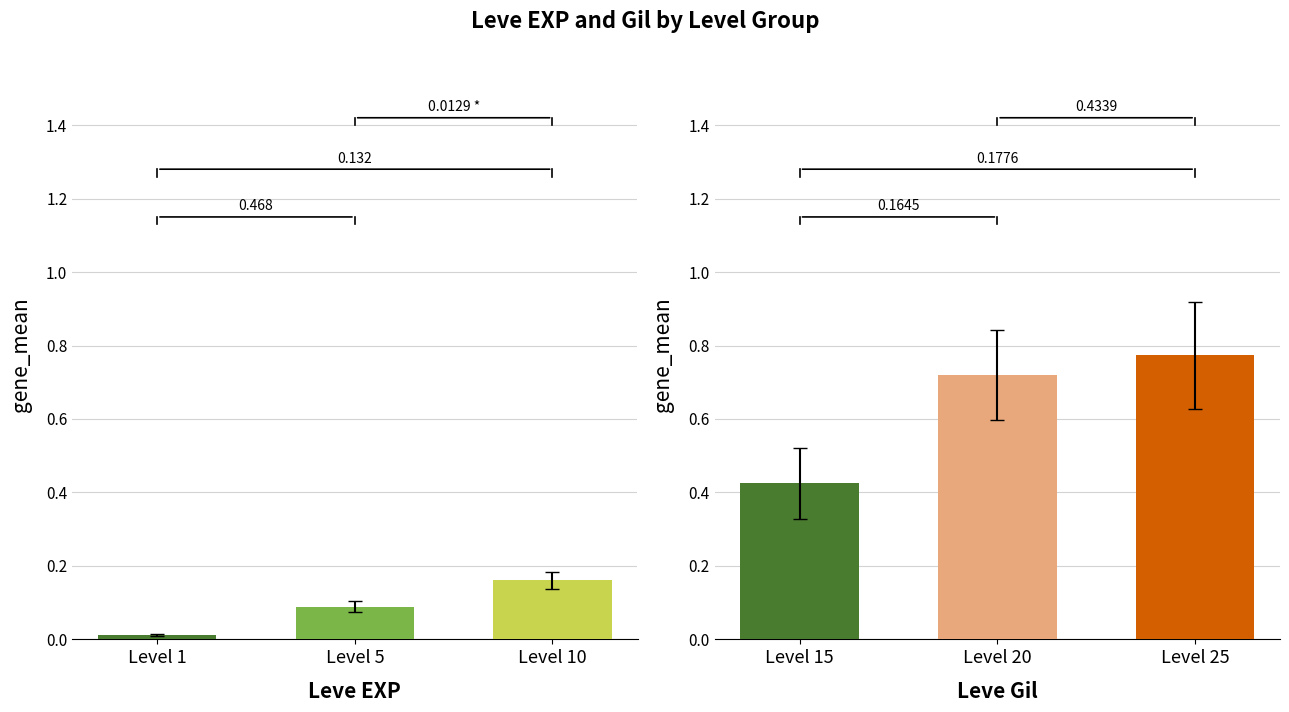

Between Level 1 and Level 10, which series saw the biggest shift?

Leve Gil